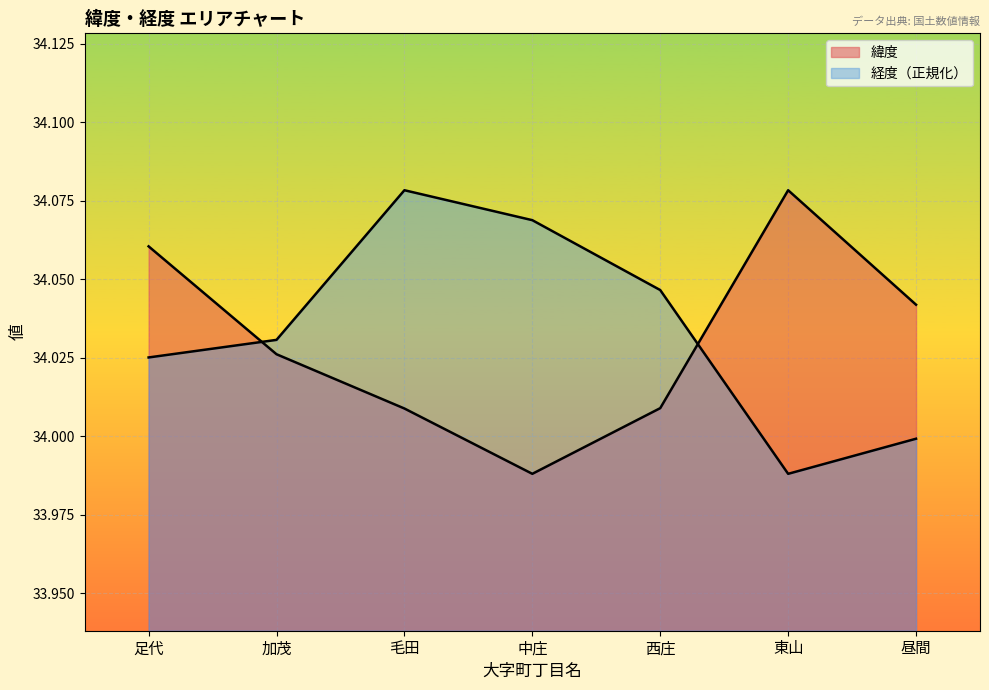

Which series ends up on top after the final intersection of 緯度 and 経度?

緯度